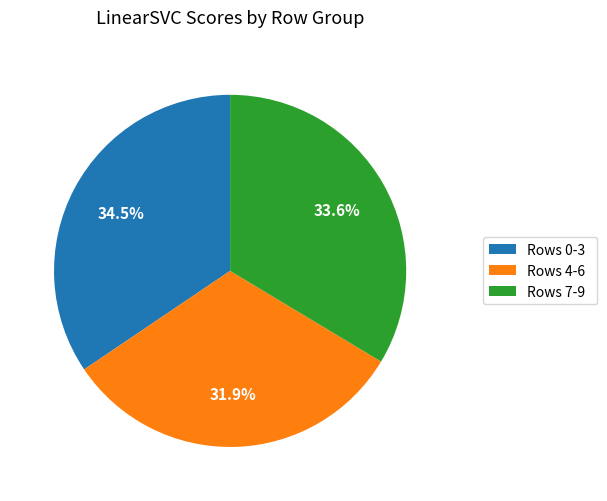

Approximately how many times larger is the value at Rows 0-3 compared to Rows 4-6?

1.1